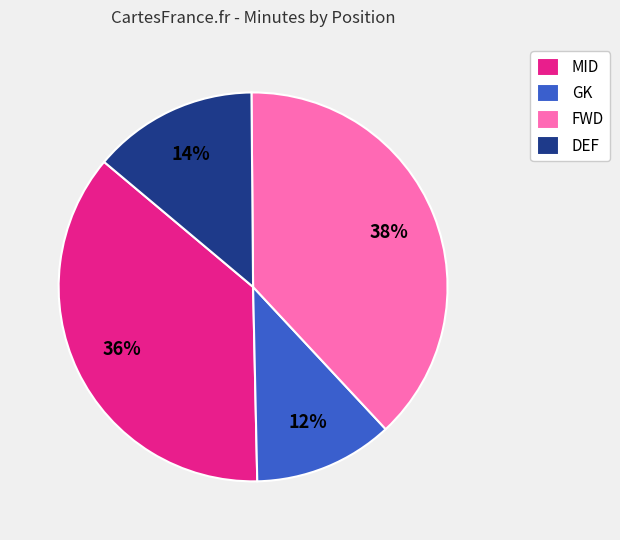

To the nearest percent, what is the difference between the GK and DEF slice percentages?

2%